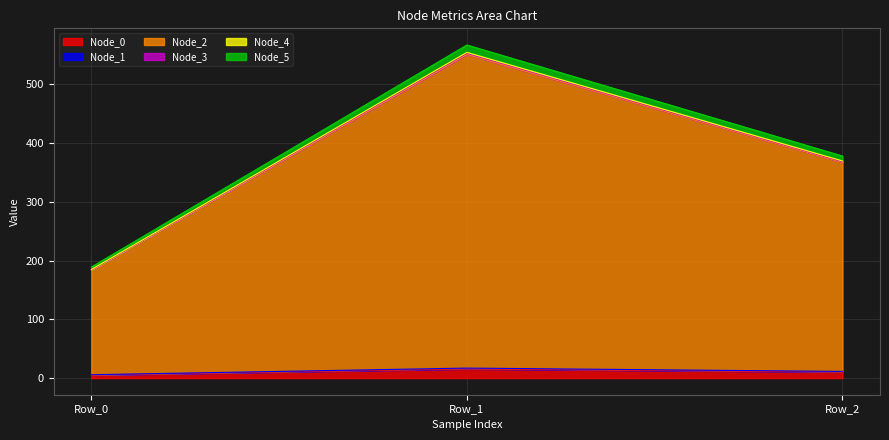

How many lines are shown in the chart?

6